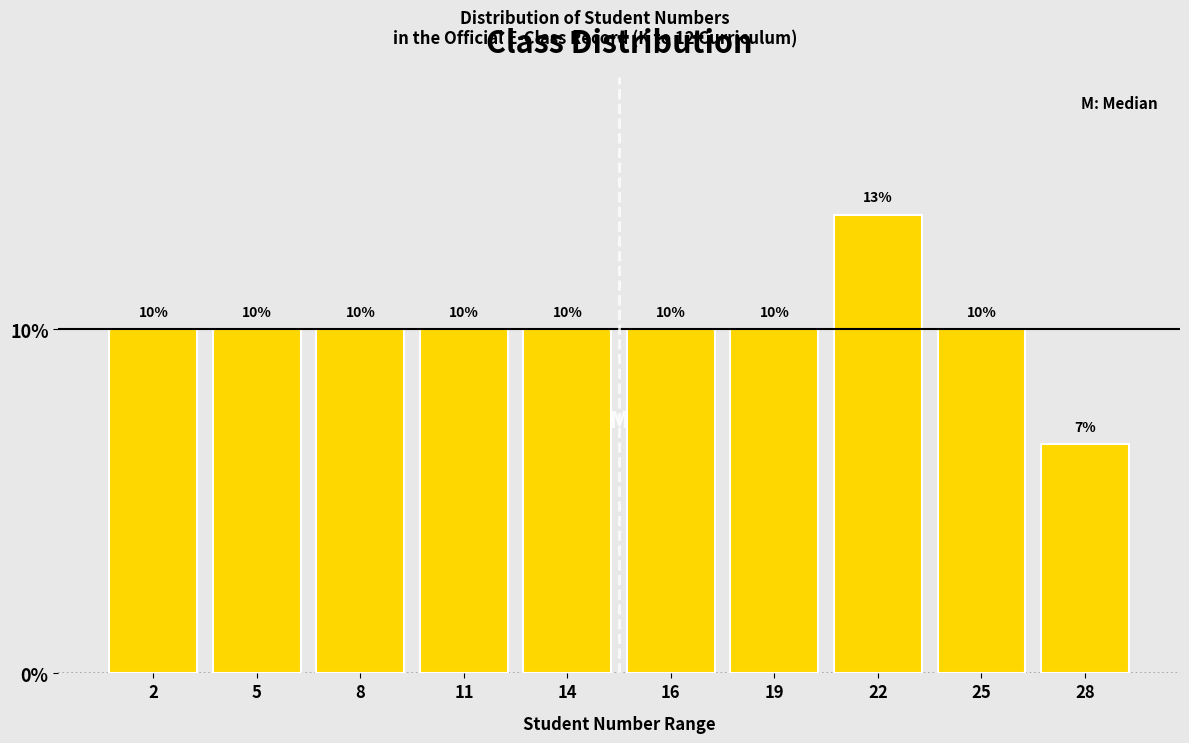

What is the ratio of the value at 5 to the value at 16?

1.0